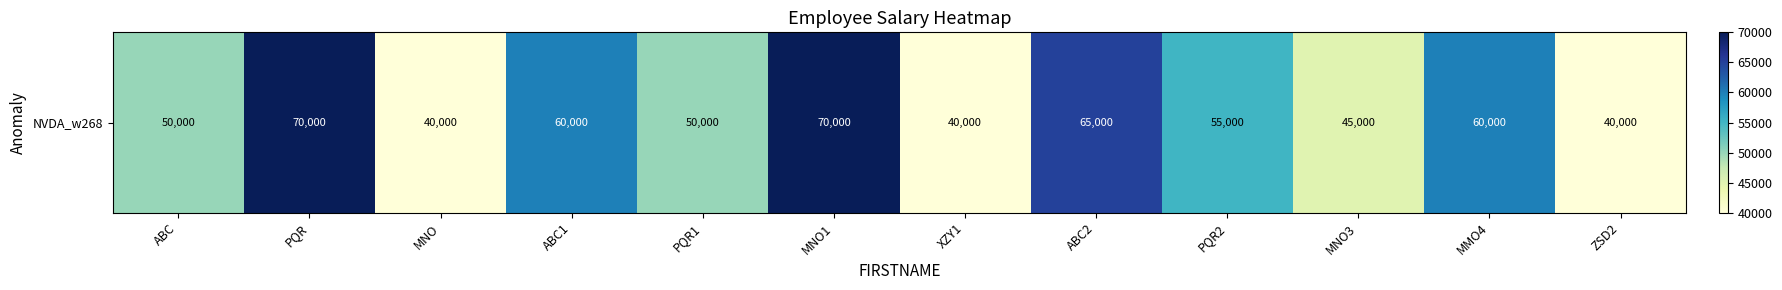

How many values are between 45000 and 65000?

7